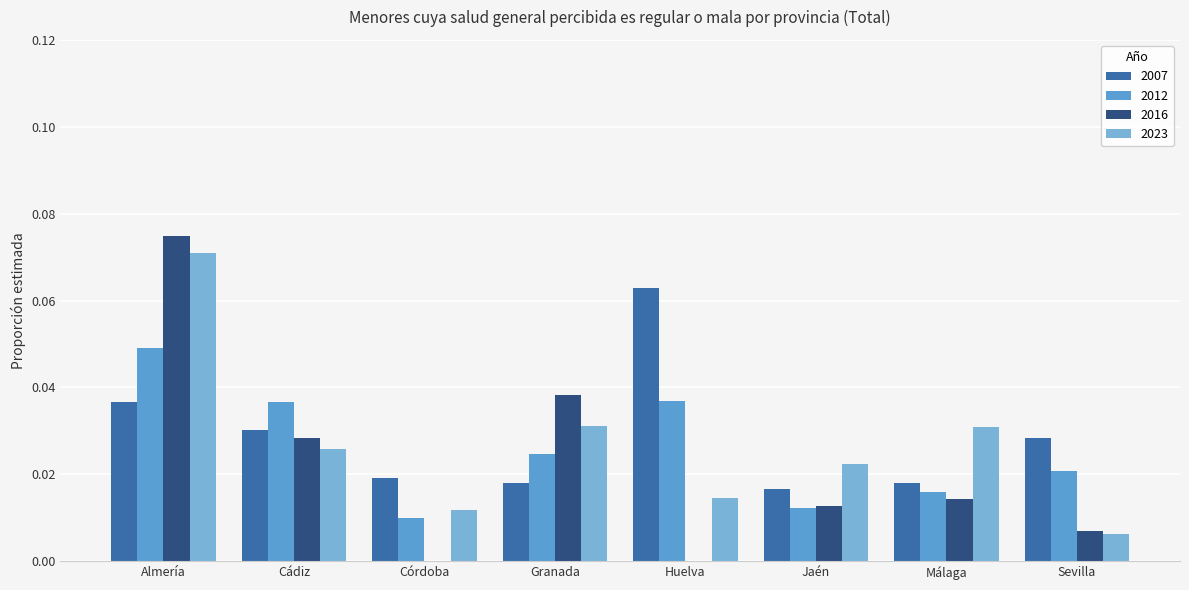

At how many categories does at least one series exceed 0?

8